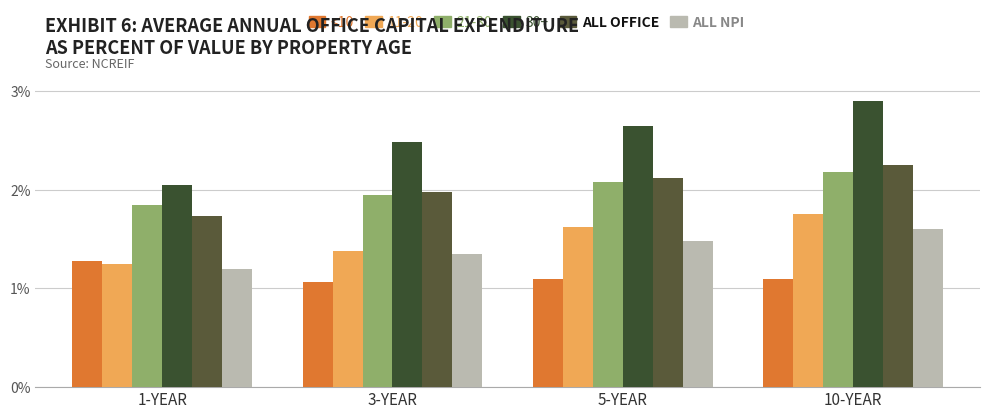

Between 5-YEAR and 1-YEAR, which is larger?

1-YEAR